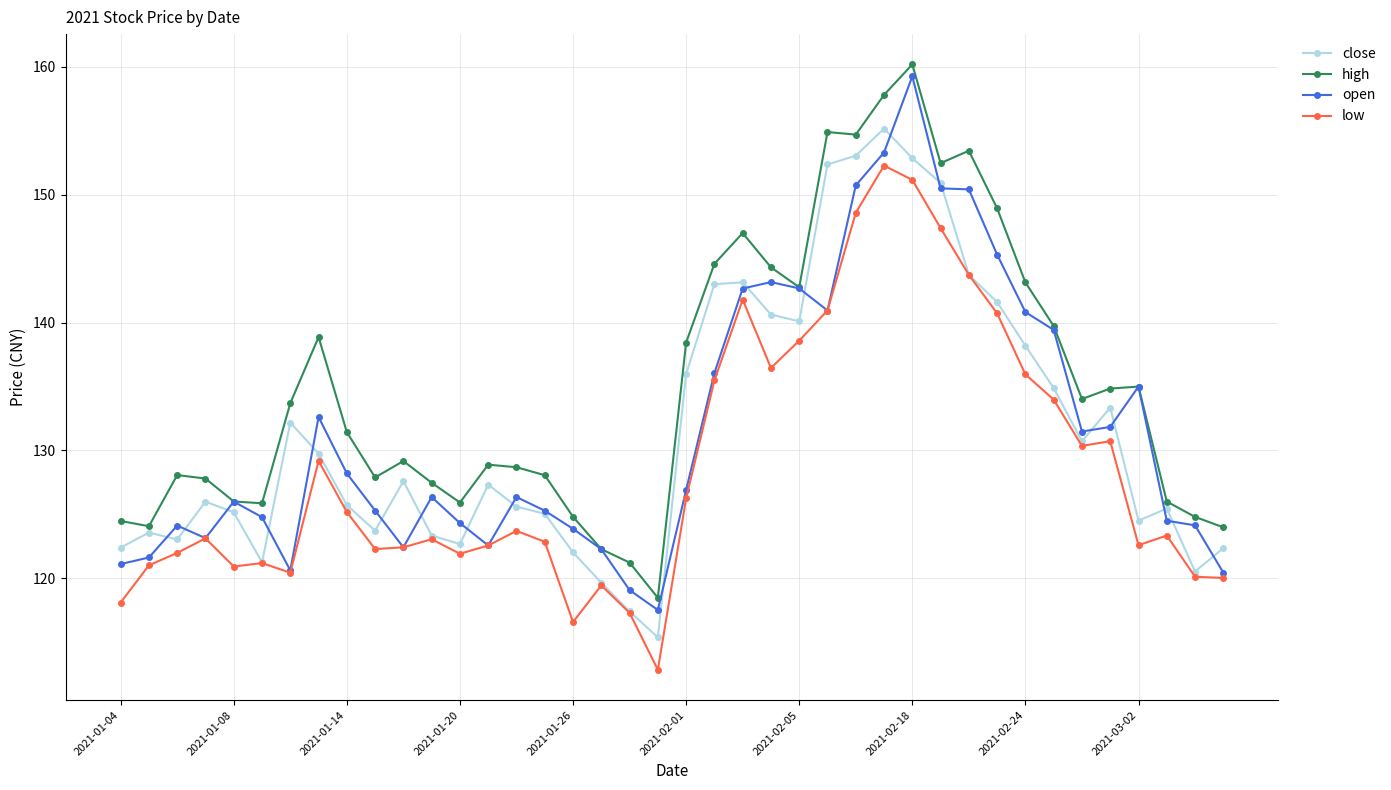

True or false: low and high cross at least once.

False